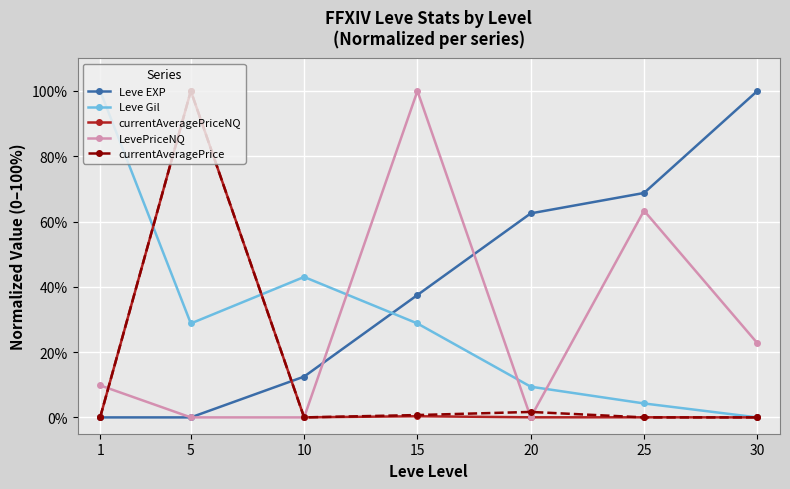

At how many categories does at least one series exceed 60?

6